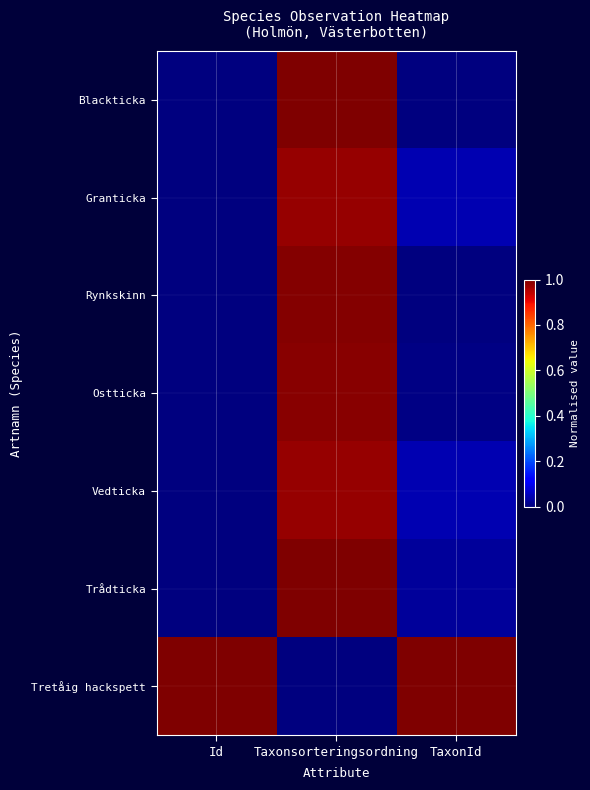

What is the difference between the highest and lowest values at Taxonsorteringsordning?

1.0